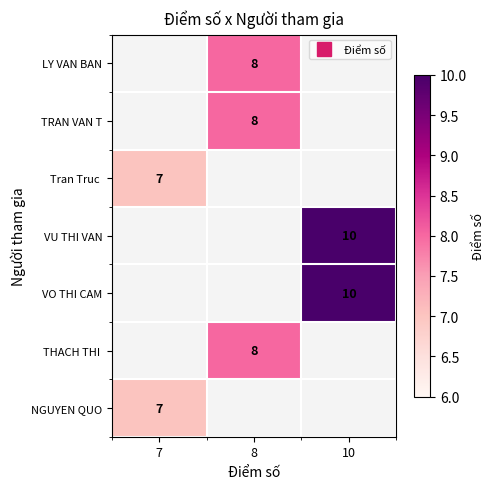

At how many categories does at least one series exceed 9?

1